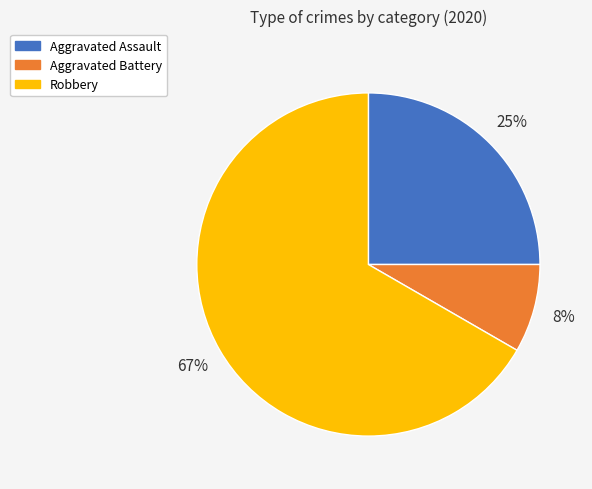

To the nearest percent, what portion does Robbery represent?

67%